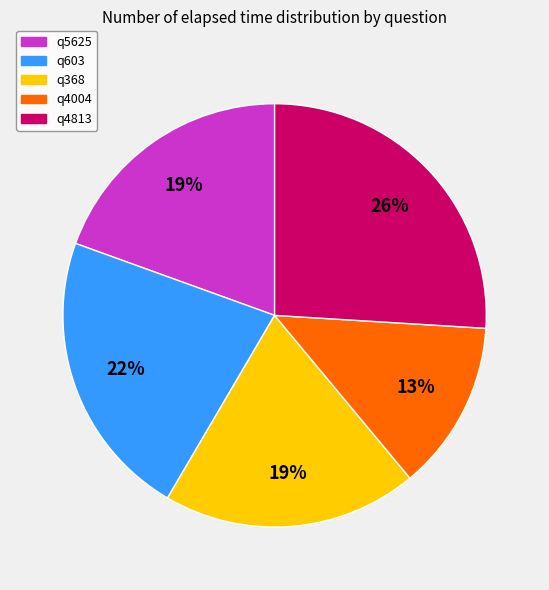

Between q4004 and q603, which is larger?

q603